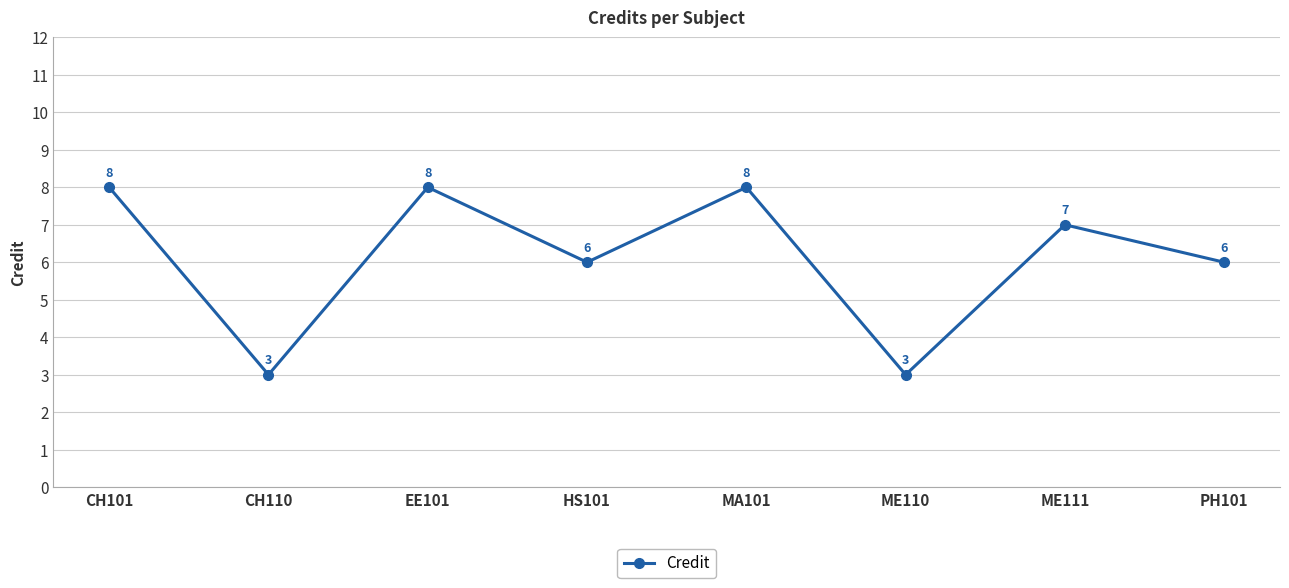

What is the change in value from HS101 to ME110?

-3